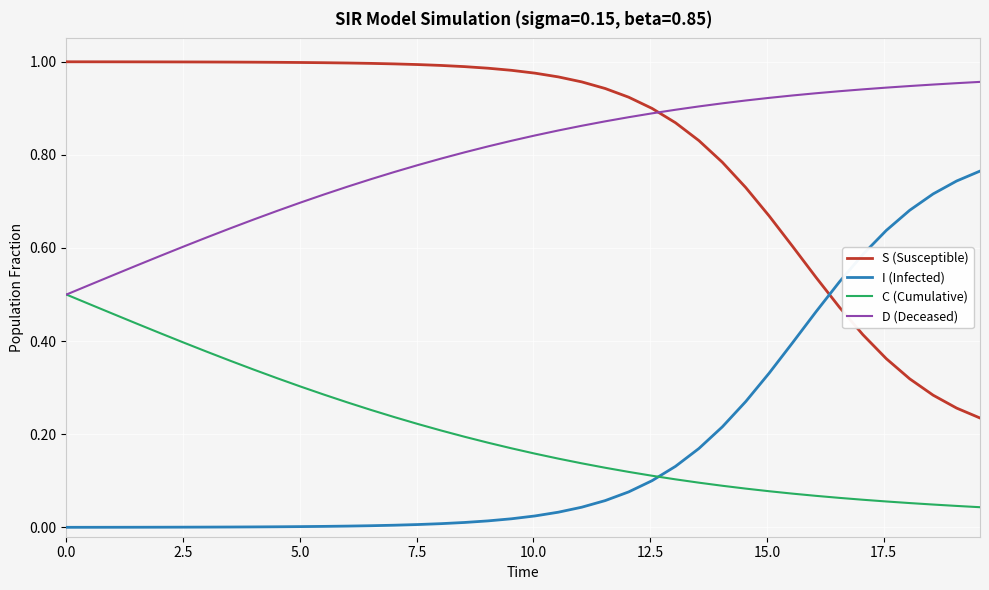

True or false: I (Infected) and D (Deceased) intersect in this chart.

False